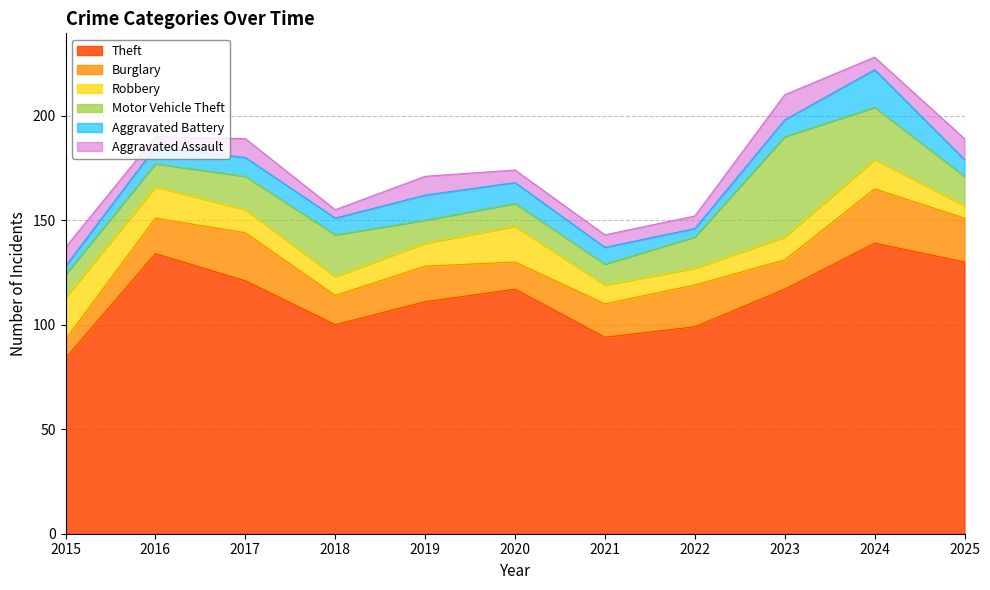

Where is the first local minimum for Robbery?

2018